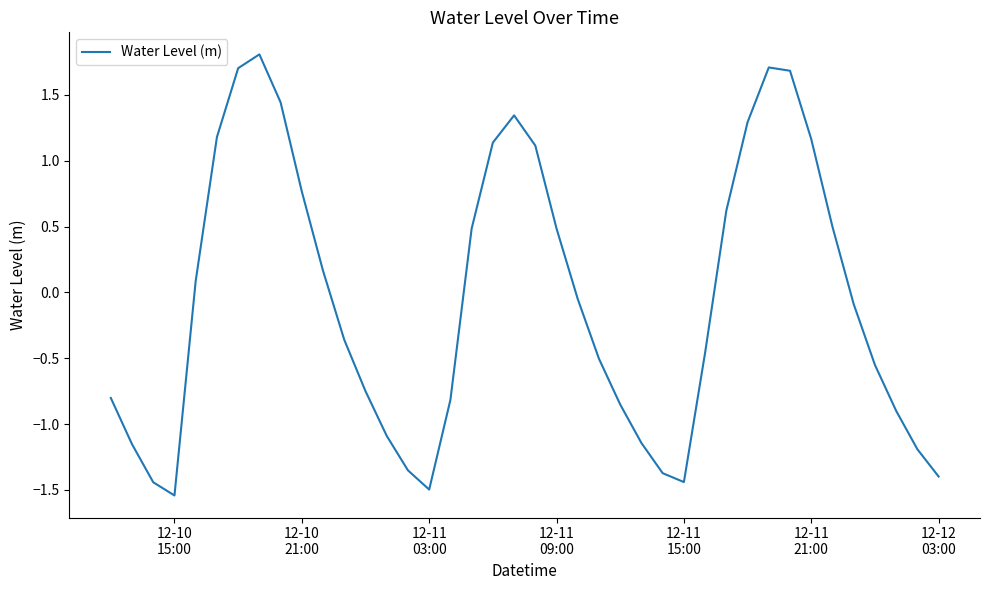

What is the difference between the maximum and minimum values?

3.3